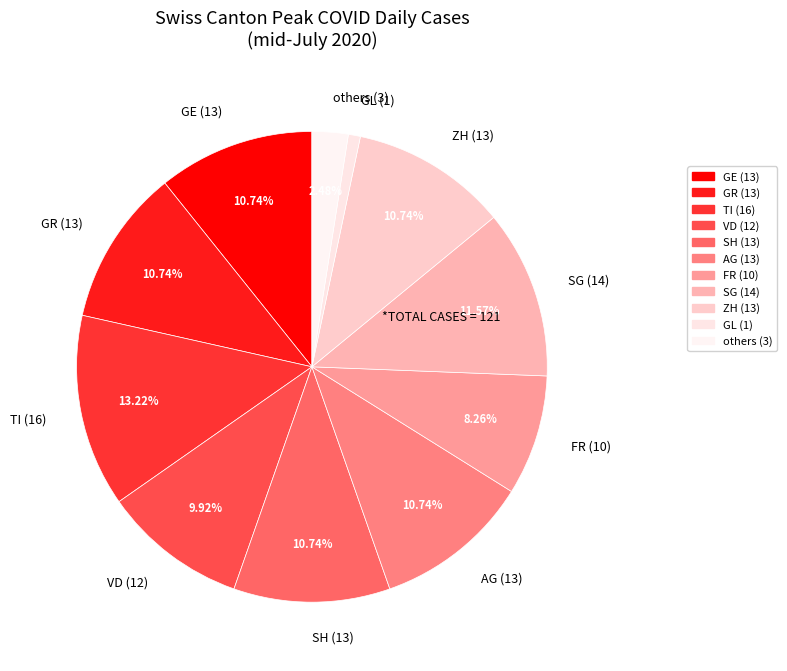

Do GL (1) and FR (10) together represent more than half of the pie?

No